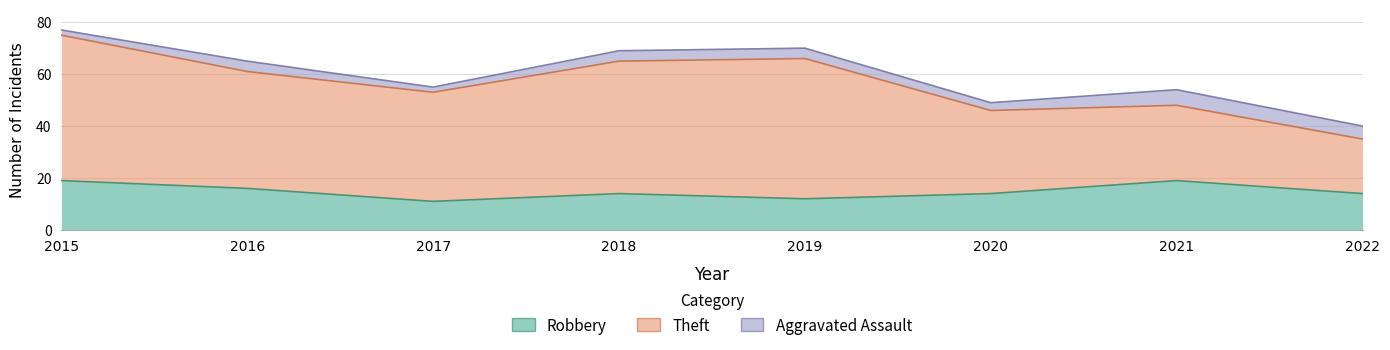

Which series has the largest total across all categories?

Theft